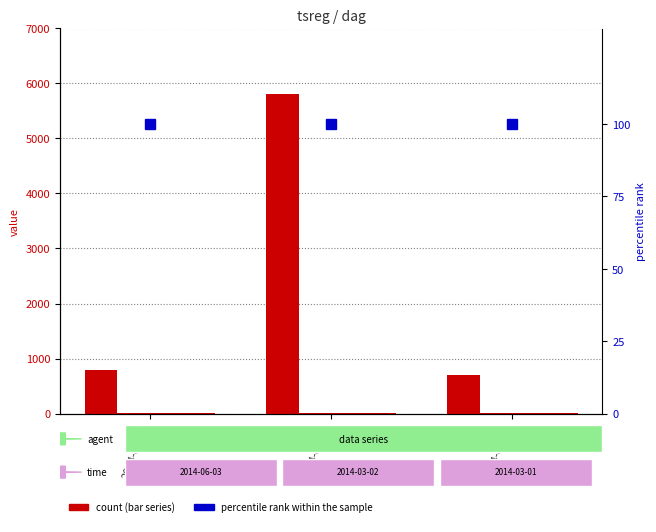

What position from the left is 2014-06-03?

1